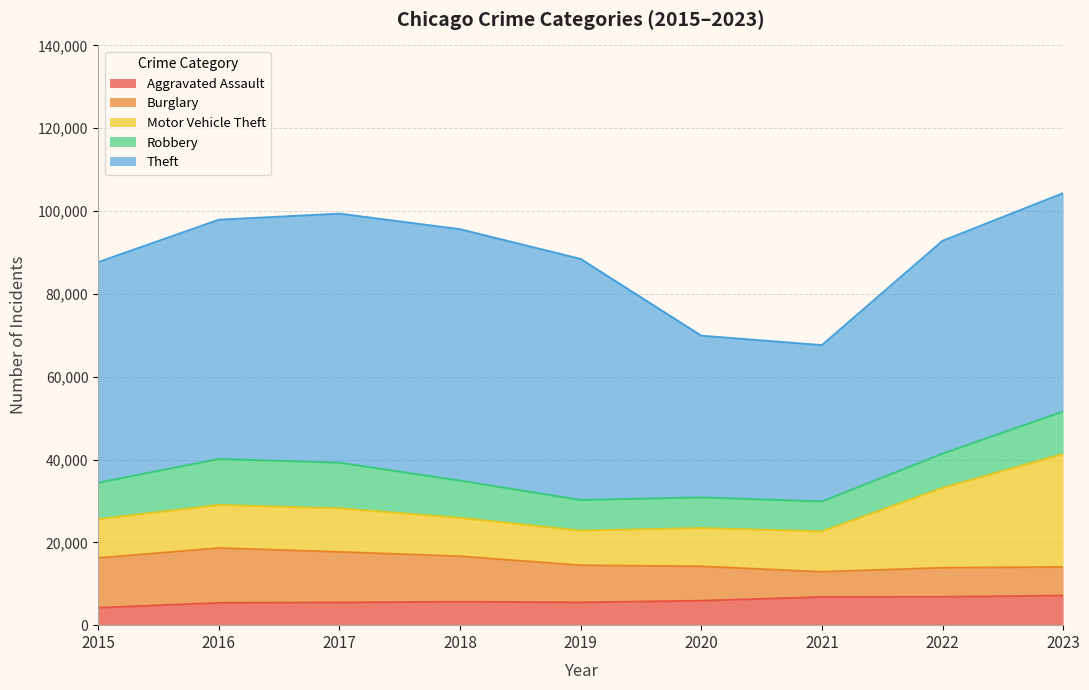

What is the average value of the Theft series?

52345